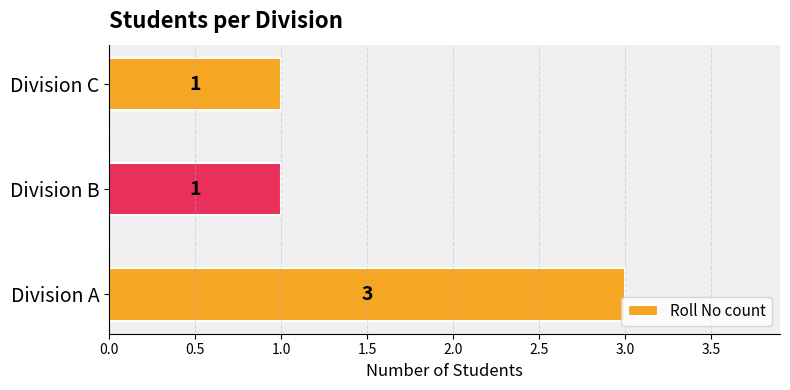

Are the bars horizontal?

Yes